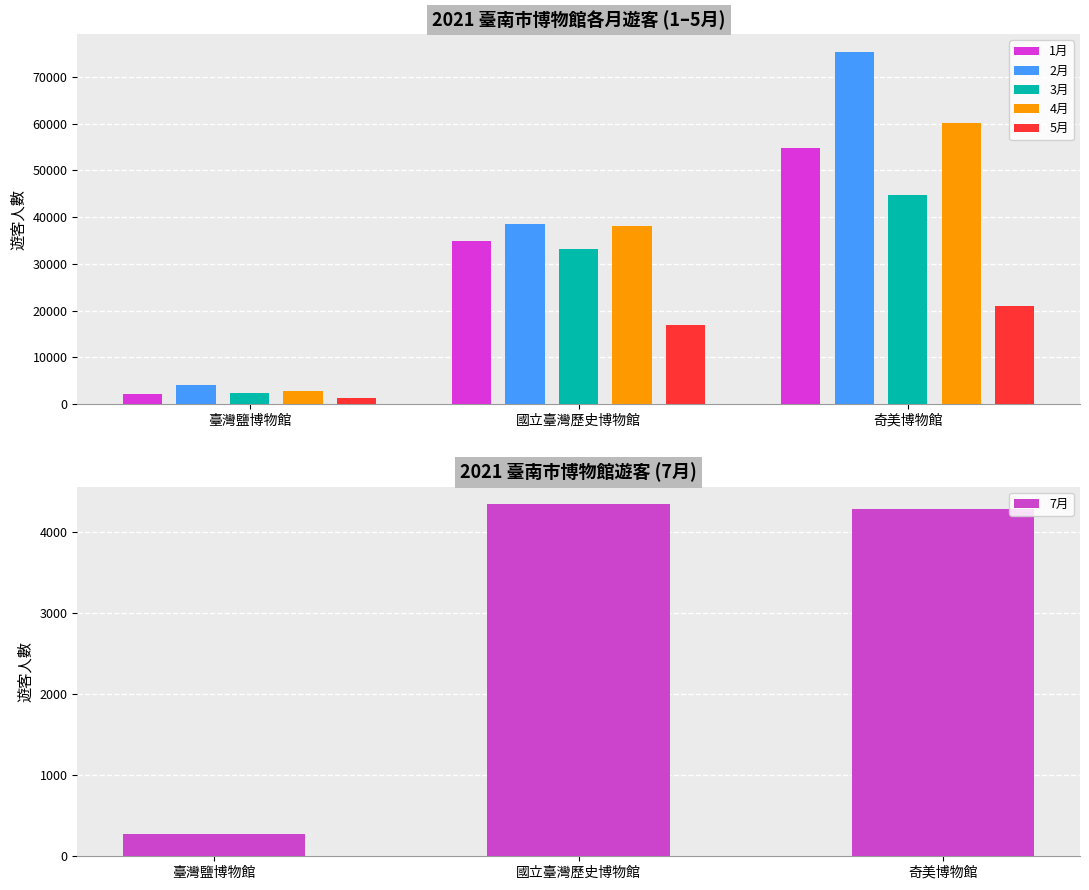

What is the maximum value shown in the chart?

75432